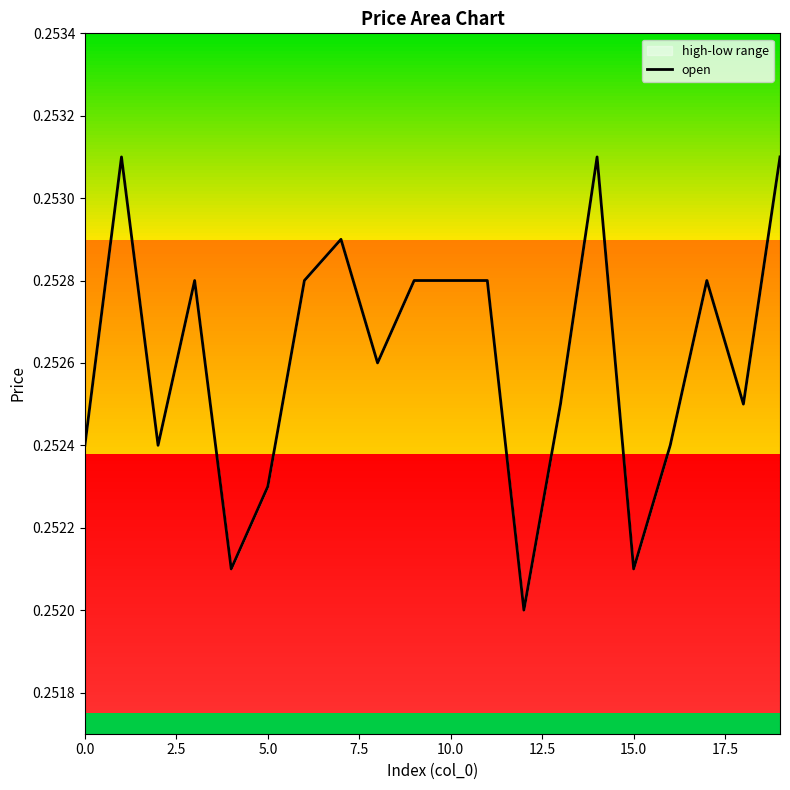

How many points are higher than both their immediate neighbors (excluding endpoints)?

5